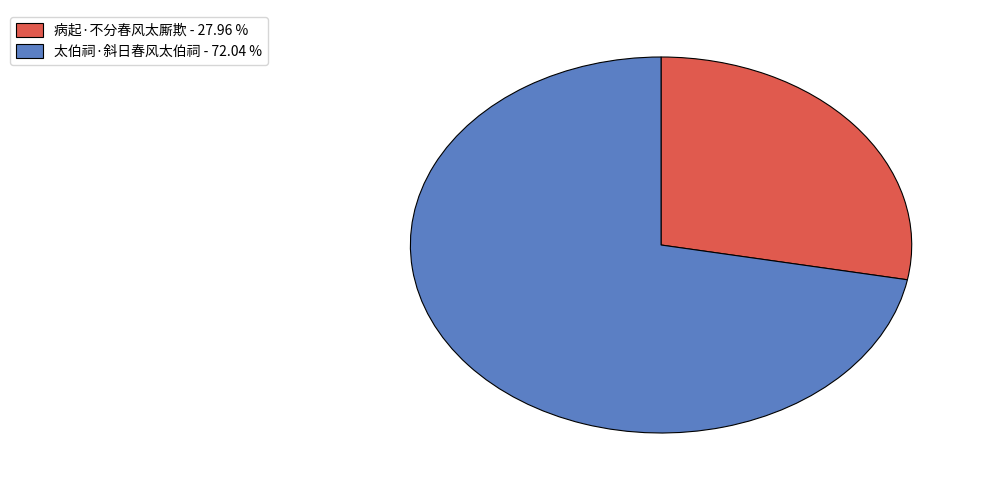

Which has a higher value, 太伯祠·斜日春风太伯祠 - 72.04 % or 病起·不分春风太厮欺 - 27.96 %?

太伯祠·斜日春风太伯祠 - 72.04 %